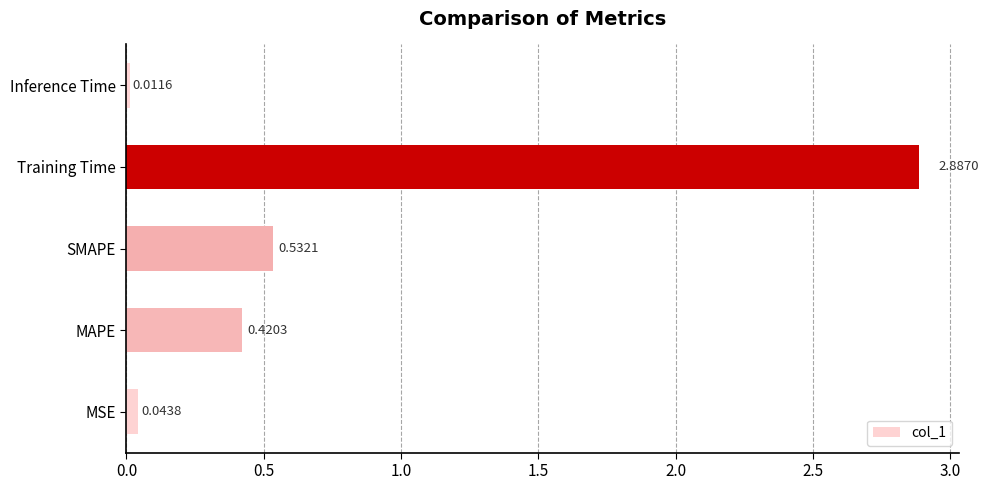

What is the difference between the maximum and second lowest values?

2.8